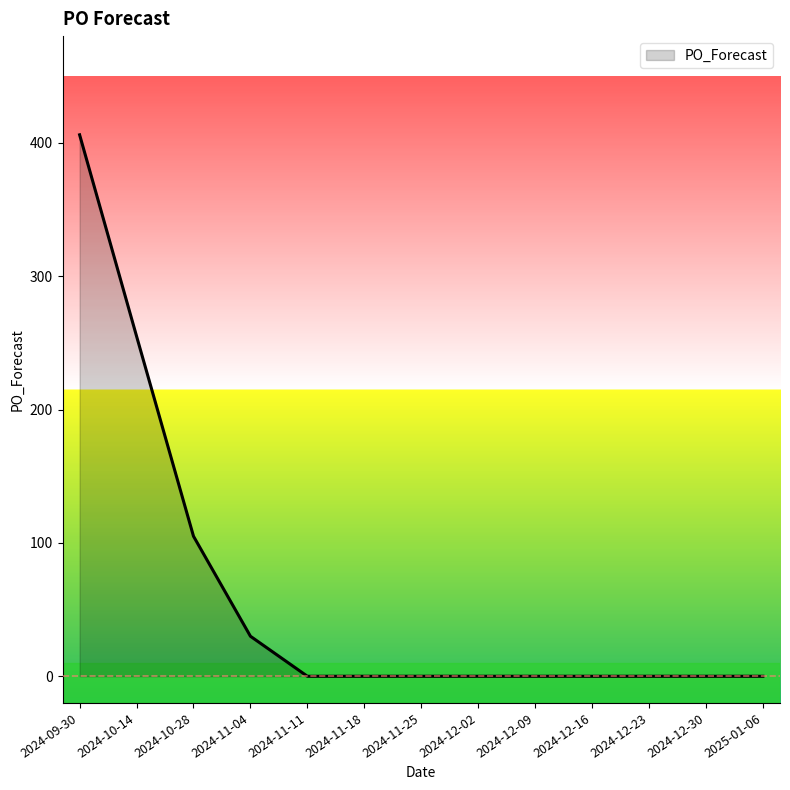

What is the difference between the maximum and minimum values?

406